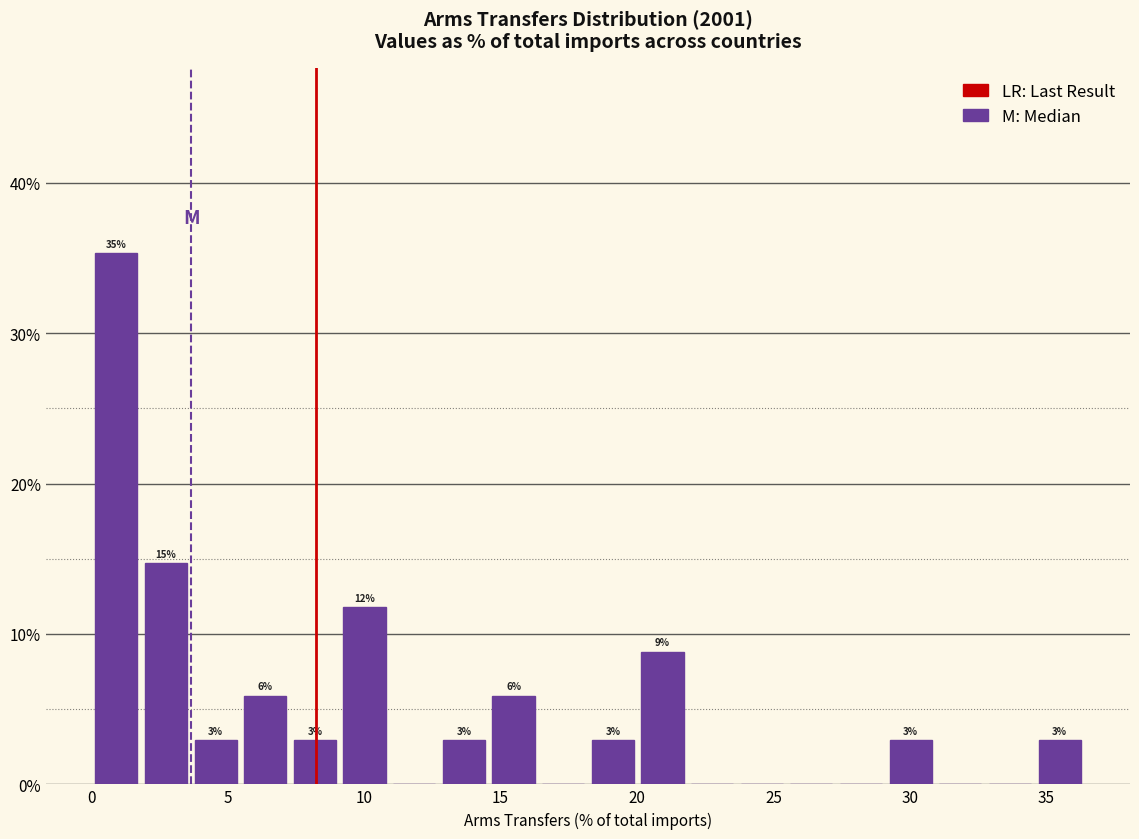

Around what value on the x-axis is the tallest bar? Give the approximate position of its centre, as read against the axis.

1.0